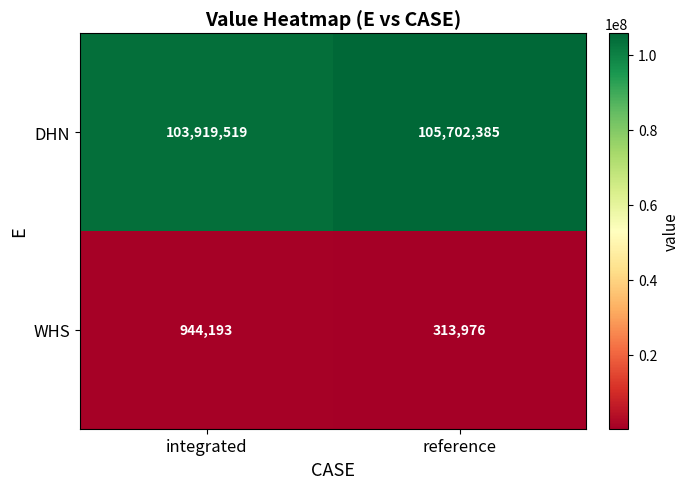

At how many categories does at least one series exceed 65296513?

2